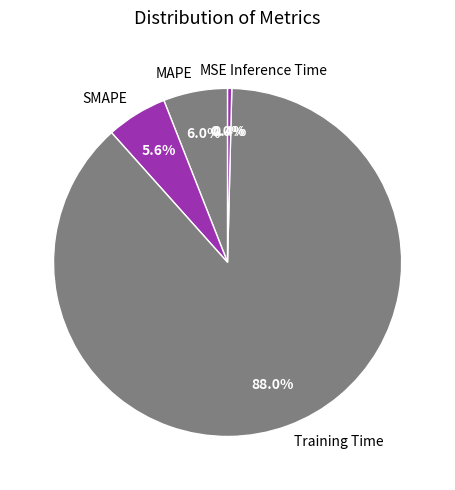

To the nearest percent, what is the difference between the SMAPE and Training Time slice percentages?

82%